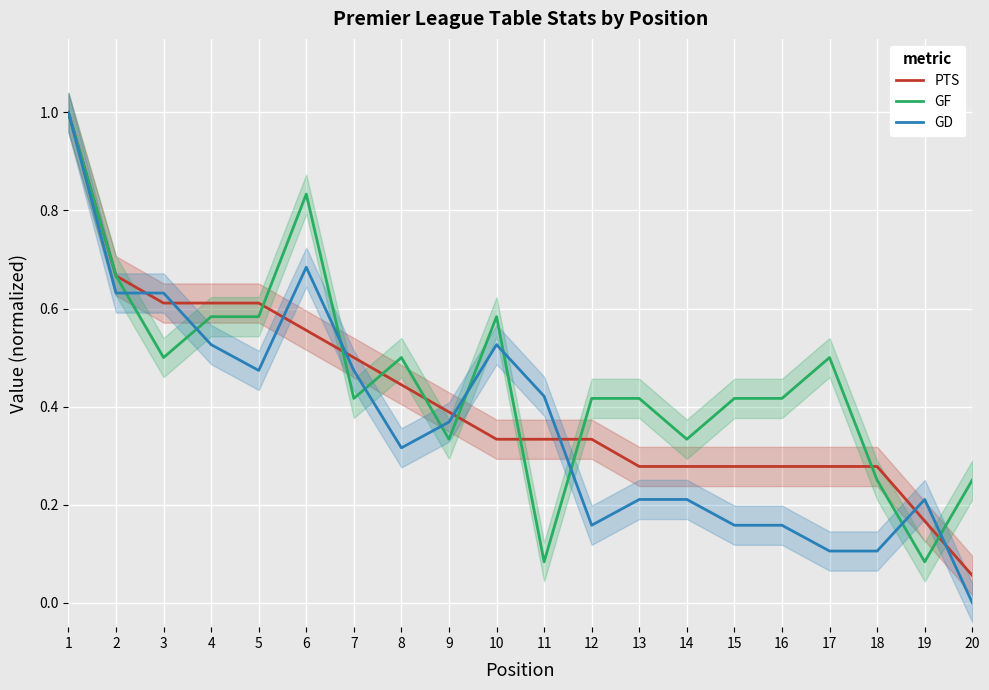

Reading right to left, list all the values displayed in this chart.

PTS: 0.1	0.2	0.3	0.3	0.3	0.3	0.3	0.3	0.3	0.3	0.3	0.4	0.4	0.5	0.6	0.6	0.6	0.6	0.7	1.0
GF: 0.2	0.1	0.2	0.5	0.4	0.4	0.3	0.4	0.4	0.1	0.6	0.3	0.5	0.4	0.8	0.6	0.6	0.5	0.7	1.0
GD: 0.0	0.2	0.1	0.1	0.2	0.2	0.2	0.2	0.2	0.4	0.5	0.4	0.3	0.5	0.7	0.5	0.5	0.6	0.6	1.0